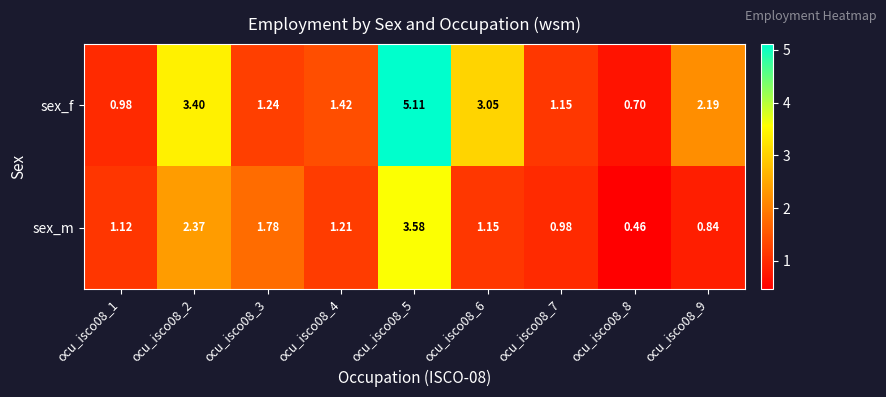

Rank the series by their average value, from highest to lowest.

sex_f, sex_m